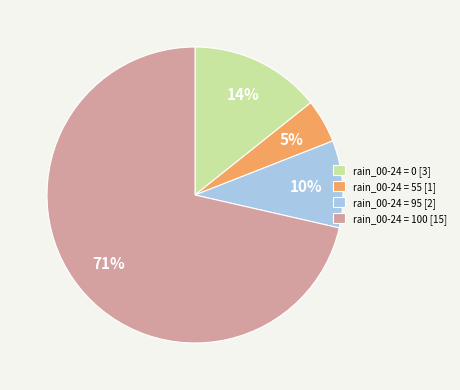

What is the largest slice in the pie chart?

rain_00-24 = 100 [15]